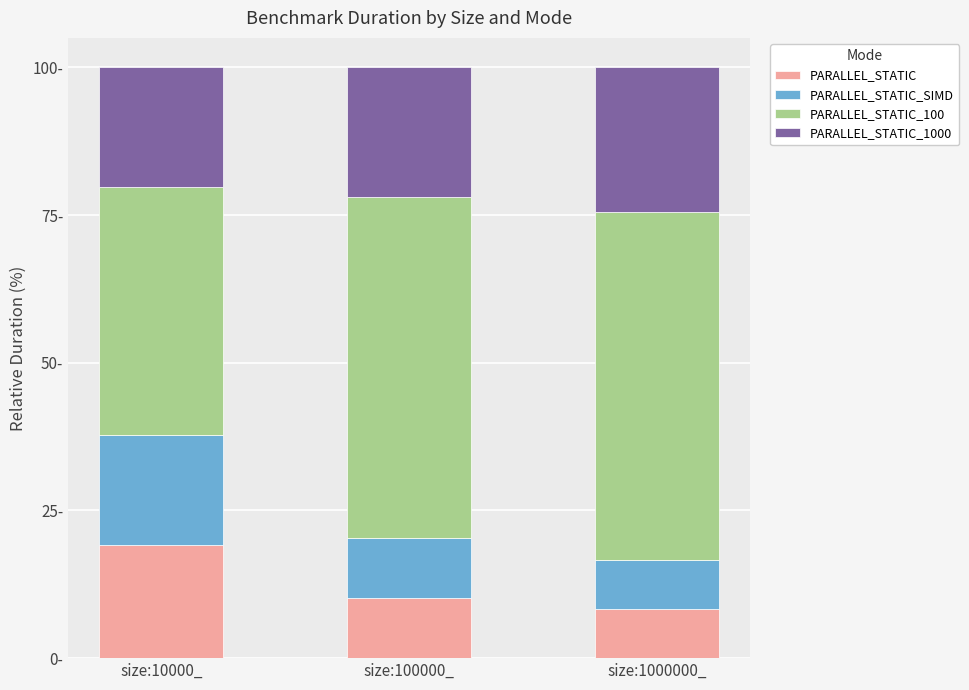

What are all the series names shown in the legend?

PARALLEL_STATIC, PARALLEL_STATIC_SIMD, PARALLEL_STATIC_100, PARALLEL_STATIC_1000